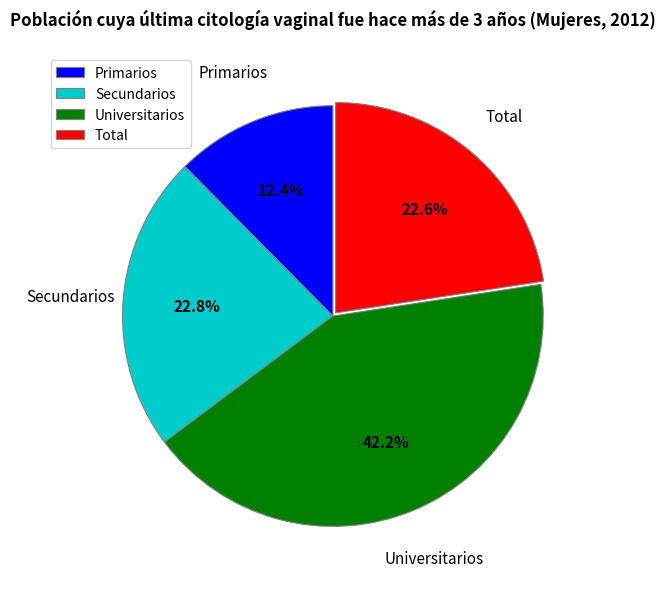

To the nearest percent, what is the average slice percentage?

25%